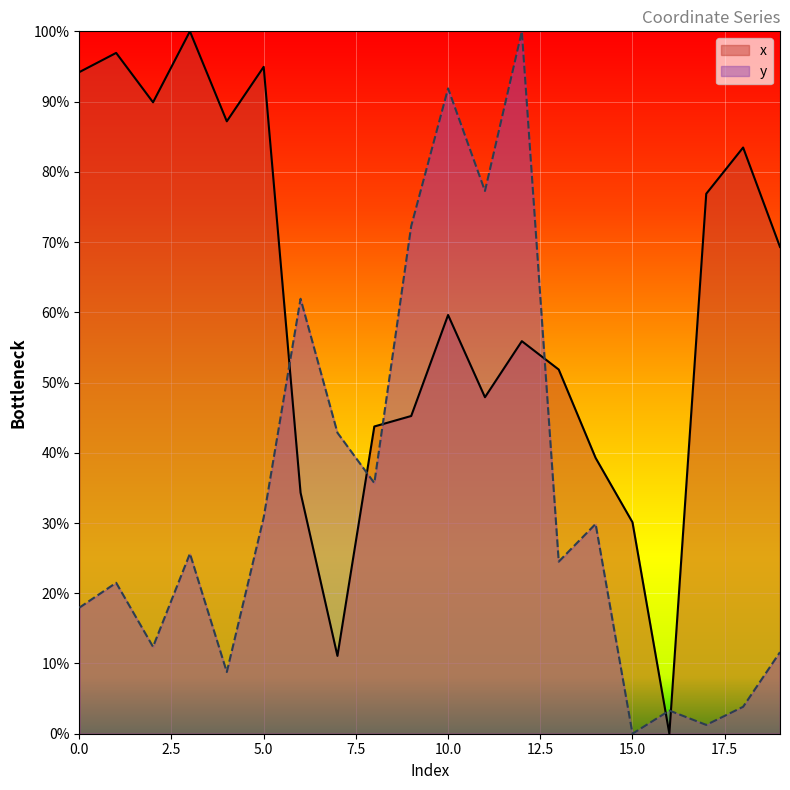

Rank the series by their average value, from lowest to highest.

y, x